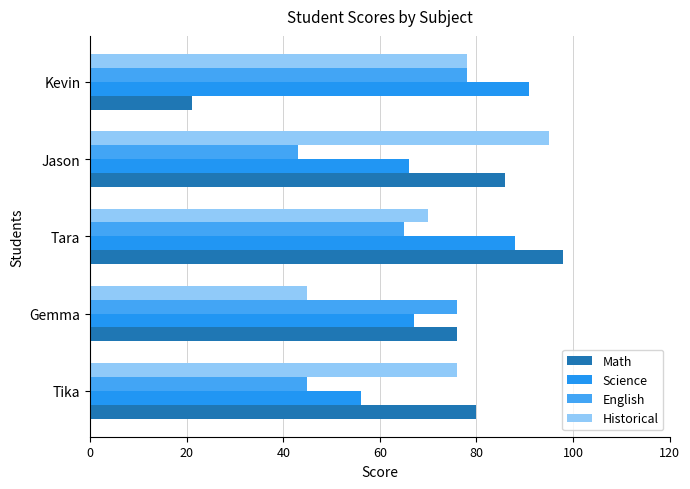

Count the number of categories in the chart.

5